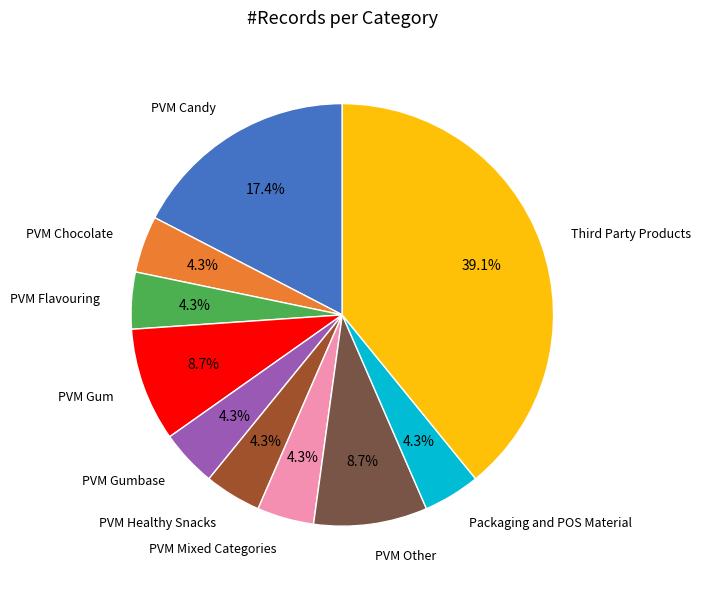

Is there a majority slice in this chart?

No